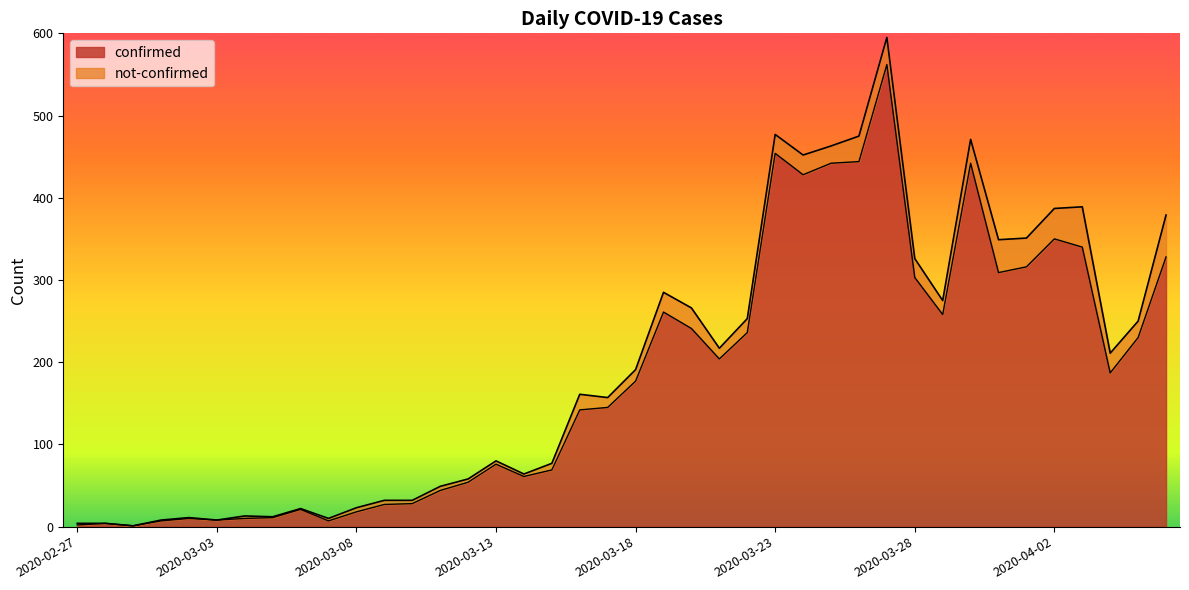

What is the approximate value at 2020-03-11, to the nearest 50?

50